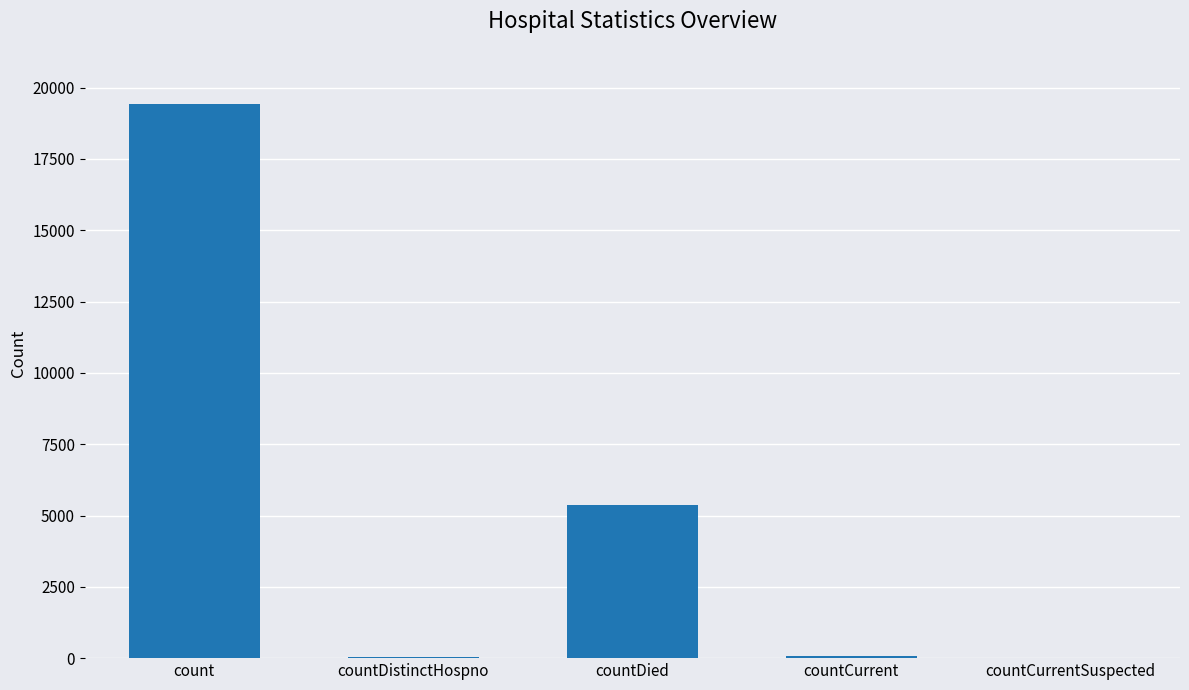

What is the sum of all values?

24875